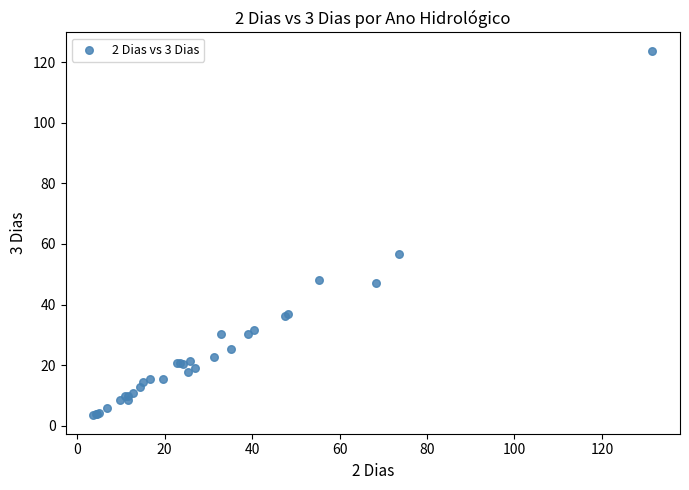

What Y value in the scatter plot is closest to 63?

56.6